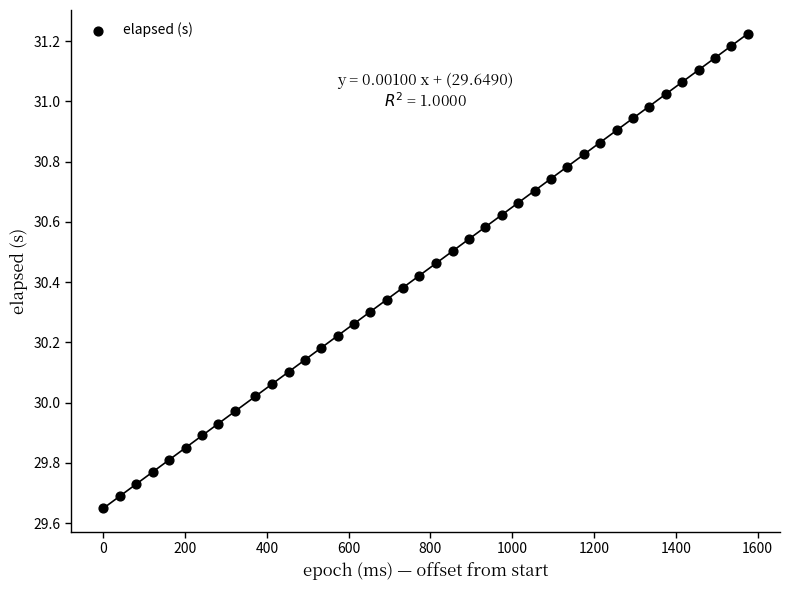

What is the range of X values (max minus min)?

1576.0